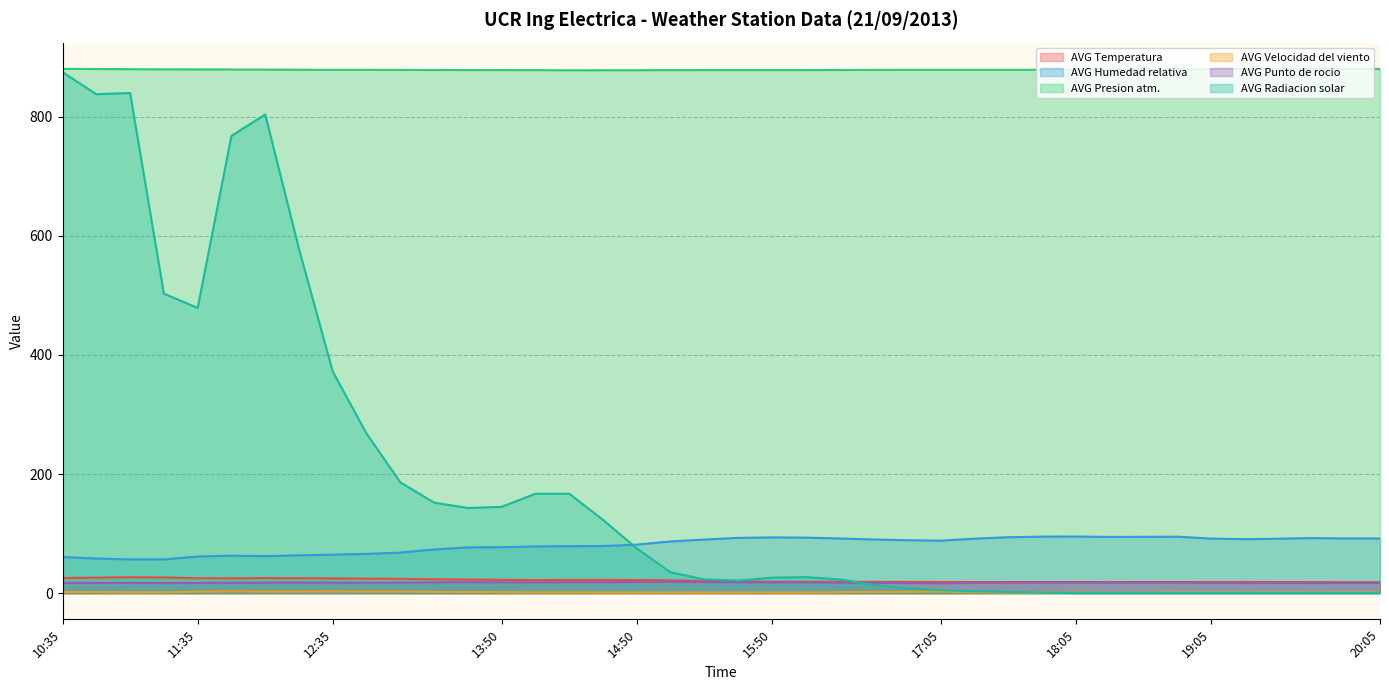

Reading left to right, transcribe all the data shown in this chart.

AVG Temperatura: 25.4	26.0	26.7	26.4	25.1	24.9	25.3	25.1	24.8	24.4	24.0	23.3	22.8	22.3	22.0	22.2	22.2	22.0	21.4	20.5	19.6	19.2	19.1	19.1	18.9	18.8	18.7	18.6	18.6	18.6	18.6	18.5	18.6	18.6	18.7	18.7	18.6	18.5	18.4	18.4
AVG Humedad relativa: 60.6	58.1	56.6	56.6	61.5	62.9	62.1	63.5	64.6	65.9	68.1	73.4	76.9	77.1	78.4	78.9	79.1	81.5	86.8	90.0	92.8	93.6	93.2	91.8	90.1	88.9	88.1	91.5	93.9	94.9	95.1	94.4	94.6	94.8	91.6	90.6	91.4	92.4	91.8	91.8
AVG Presion atm.: 880.6	880.3	880.0	879.8	879.7	879.5	879.3	879.1	878.9	878.9	878.8	878.7	878.6	878.5	878.4	878.2	878.3	878.3	878.4	878.5	878.5	878.5	878.5	878.7	878.8	878.9	879.0	879.0	879.0	879.0	879.3	879.5	879.7	879.8	880.0	880.1	880.3	880.4	880.5	880.5
AVG Velocidad del viento: 1.8	1.6	1.5	1.5	2.4	3.0	2.5	2.6	2.8	2.5	2.6	2.0	1.8	1.6	1.3	1.3	1.2	1.0	1.1	0.9	1.1	1.0	1.0	1.6	1.9	2.2	2.5	1.5	1.0	0.9	0.6	0.5	0.6	0.8	1.0	0.8	1.0	0.7	1.0	1.0
AVG Punto de rocio: 17.2	17.1	17.3	17.0	17.1	17.3	17.5	17.7	17.6	17.6	17.7	18.2	18.5	18.1	18.1	18.4	18.4	18.7	19.0	18.7	18.4	18.1	18.0	17.7	17.3	16.9	16.6	17.2	17.6	17.8	17.8	17.6	17.7	17.7	17.3	17.1	17.1	17.2	17.1	17.1
AVG Radiacion solar: 875.0	838.0	840.0	503.0	479.0	768.0	804.0	578.0	372.0	268.0	186.0	152.0	143.0	145.0	167.0	167.0	123.0	75.0	35.0	23.0	21.0	26.0	27.0	23.0	14.0	8.0	5.0	3.0	2.0	1.0	0.0	0.0	0.0	0.0	0.0	0.0	0.0	0.0	0.0	0.0